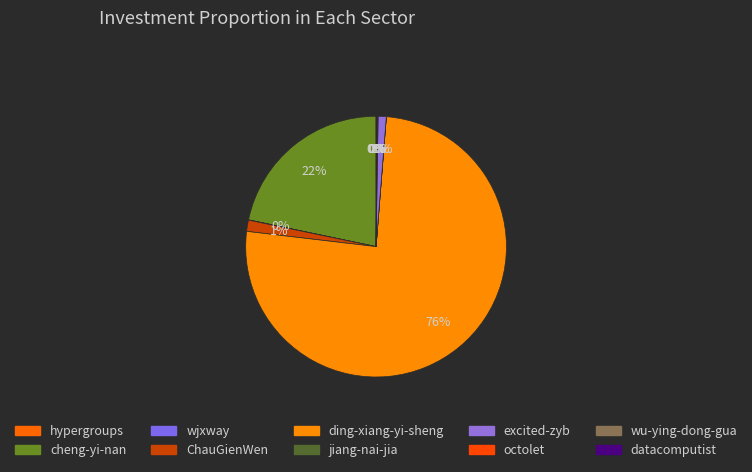

To the nearest percent, what is the difference between the largest and smallest slice percentages?

76%